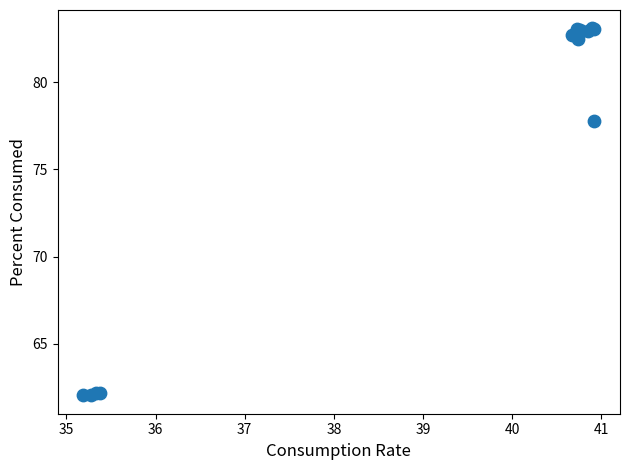

What Y value in the scatter plot is closest to 72?

77.8